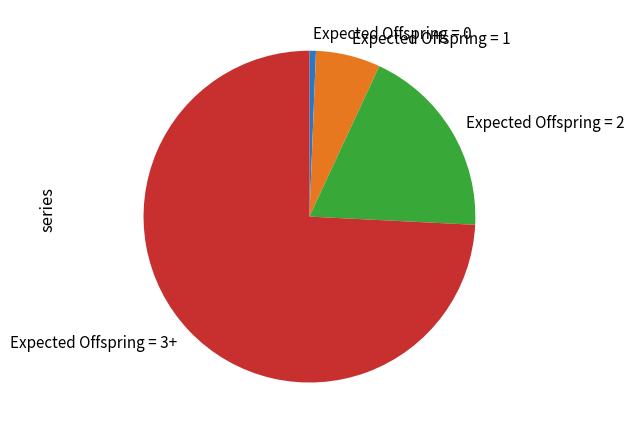

Approximately how many times larger is the value at Expected Offspring = 2 compared to Expected Offspring = 3+?

0.3